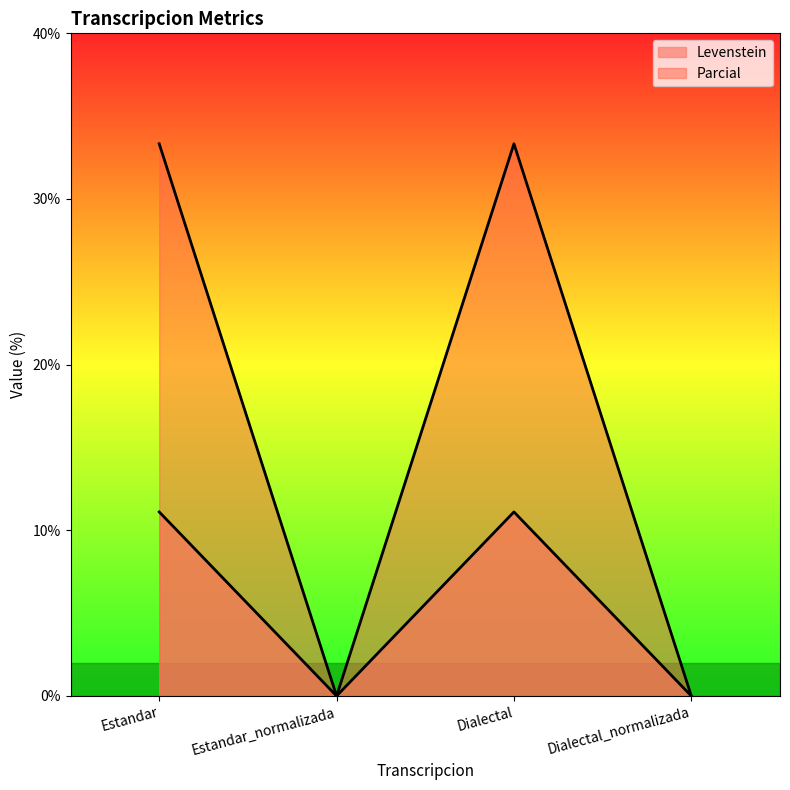

What position from the left is Estandar?

1